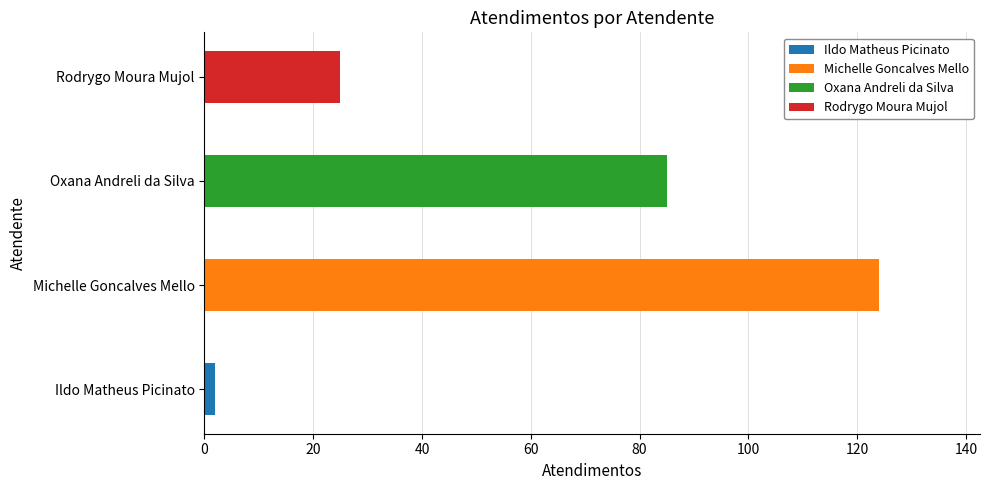

What is the difference between the second highest and minimum values?

83